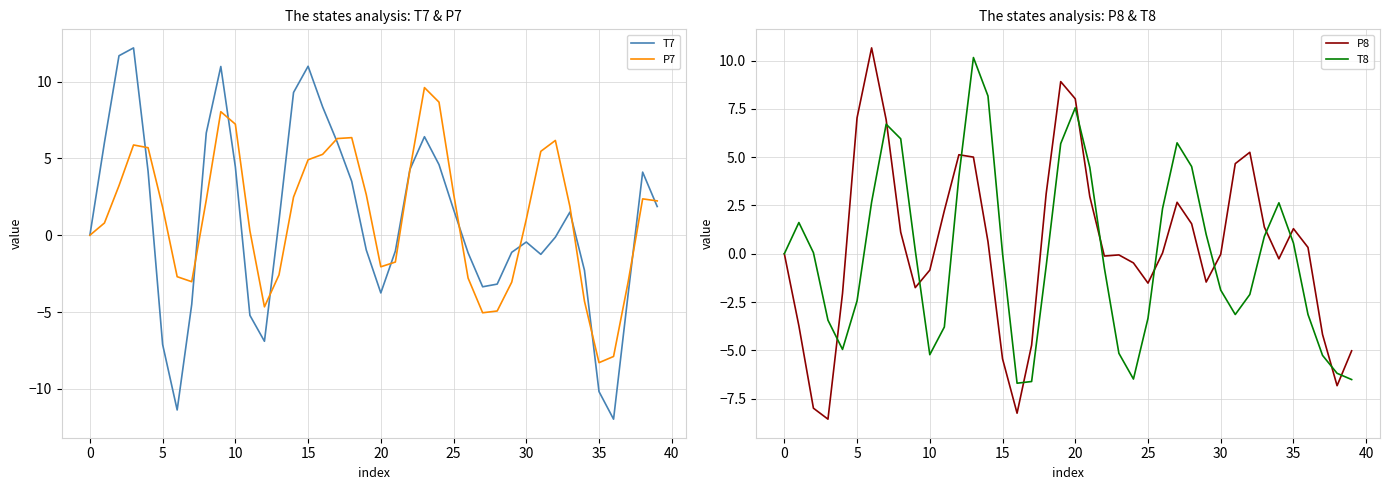

Is it true that T8 equals 7.6 at 20?

True